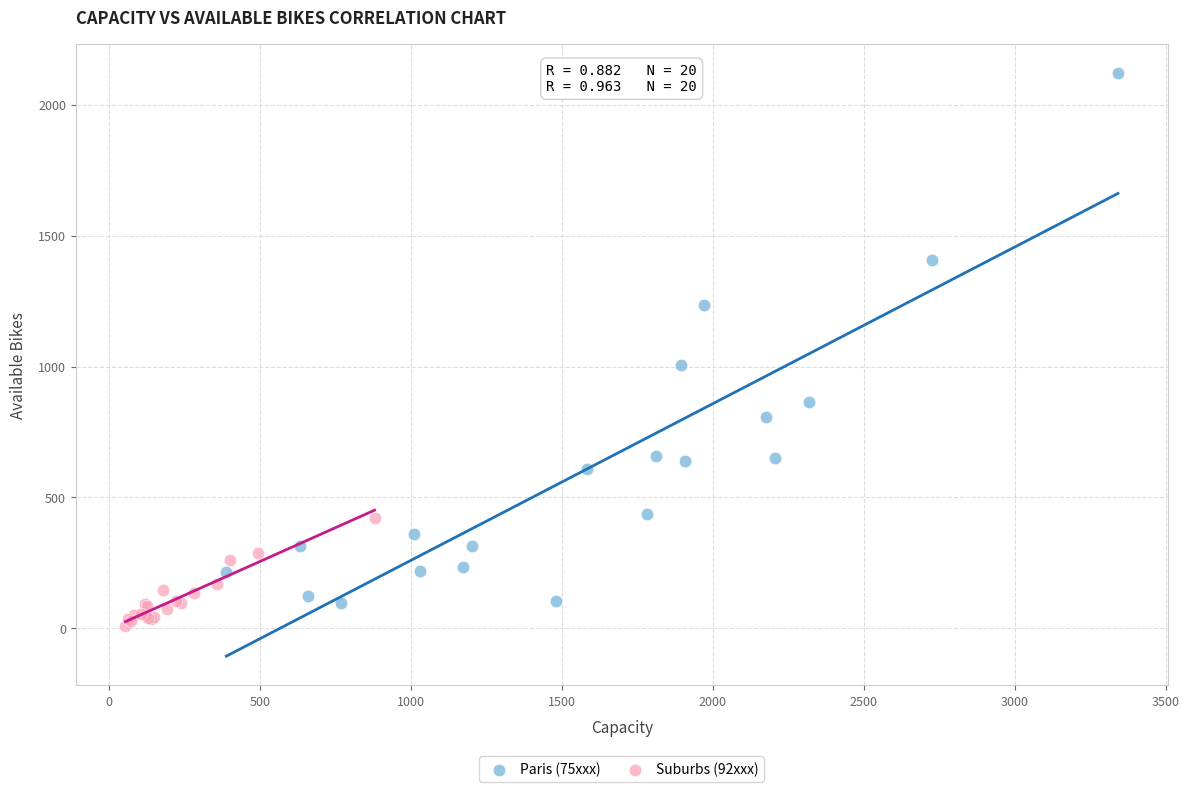

Which series has the largest Y range (max minus min)?

Paris (75xxx)